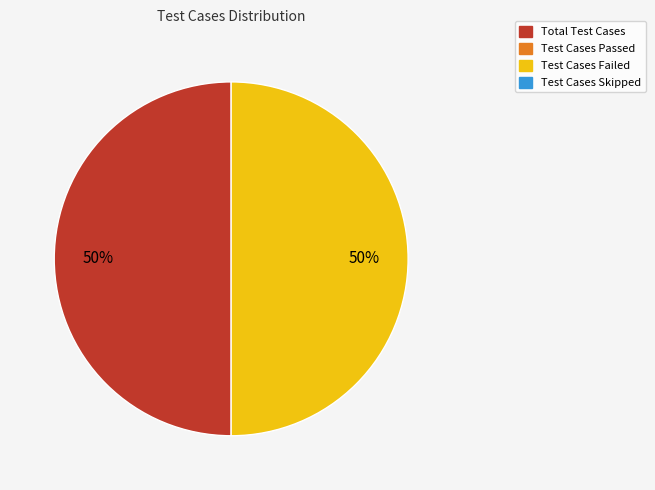

How many segments does this pie chart have?

2